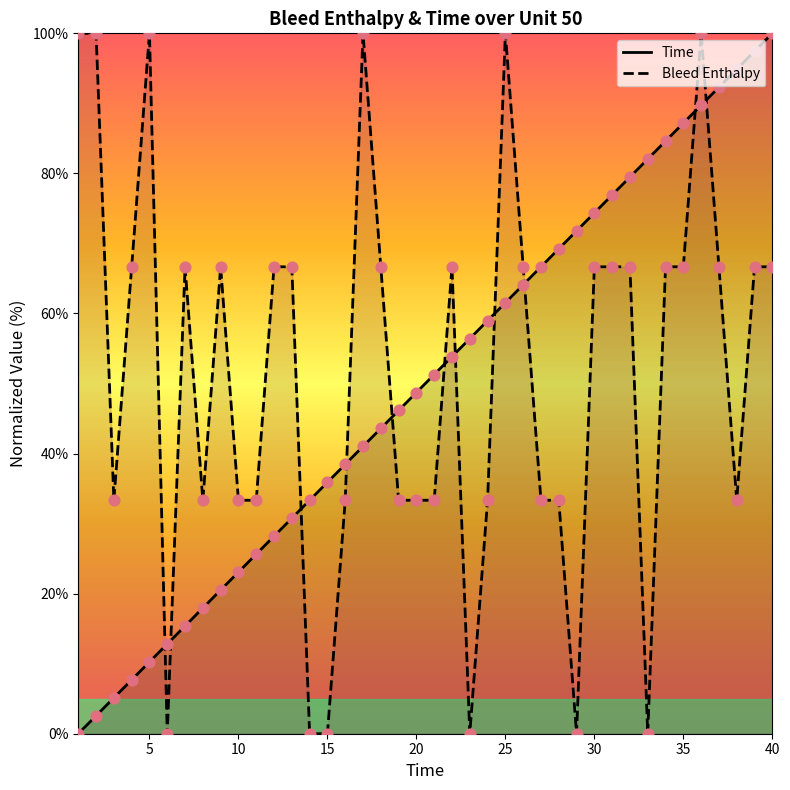

What are all the series names shown in the legend?

Time, Bleed Enthalpy